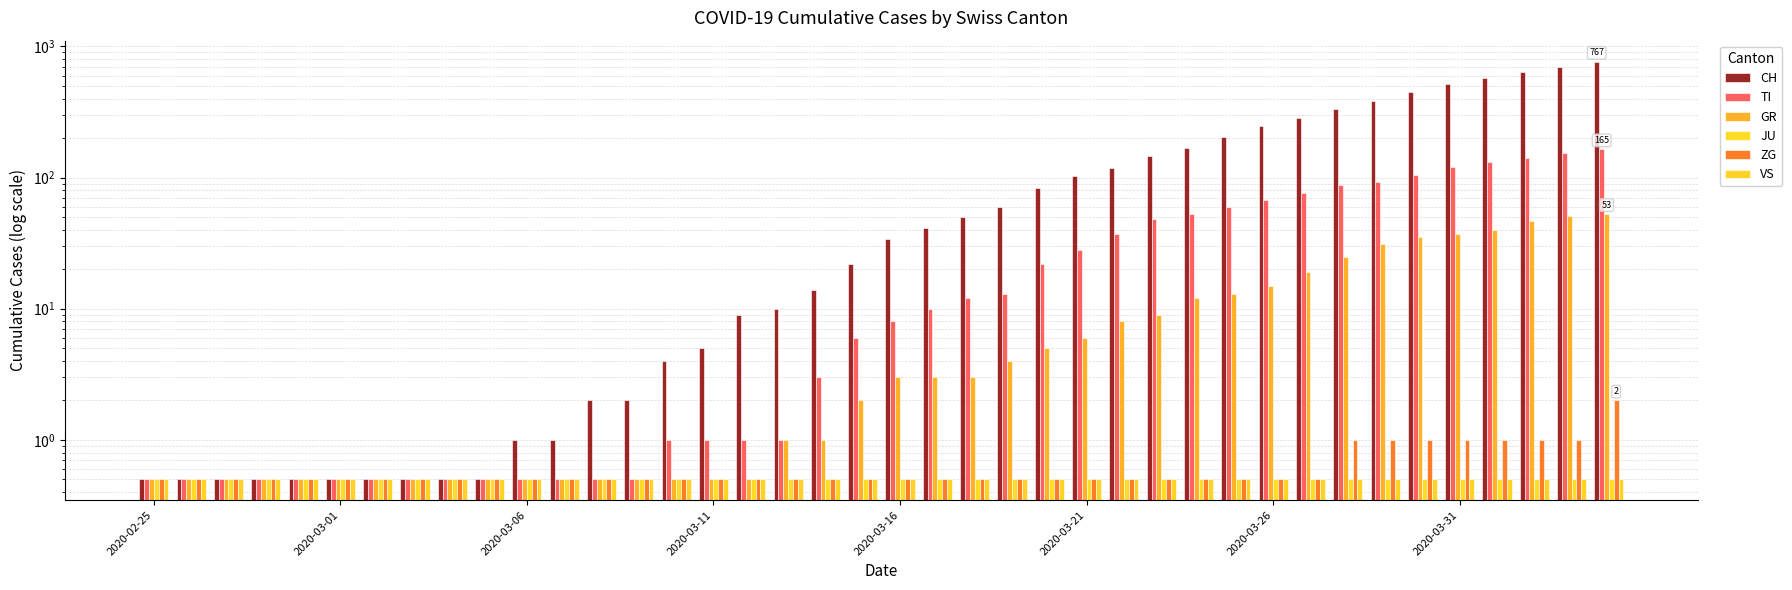

What is the value of the TI bar at the 39th from the left?

155.0